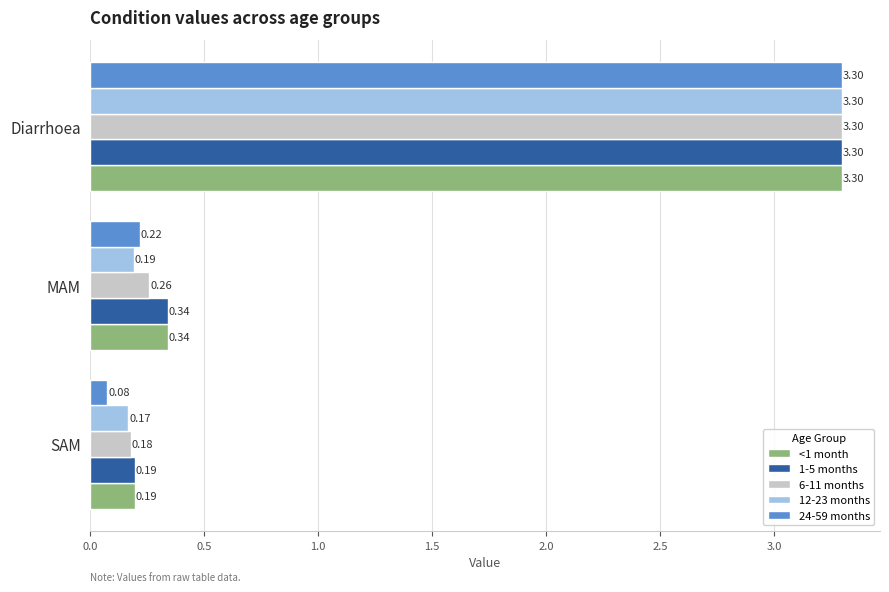

What is the sum of all <1 month values?

3.8